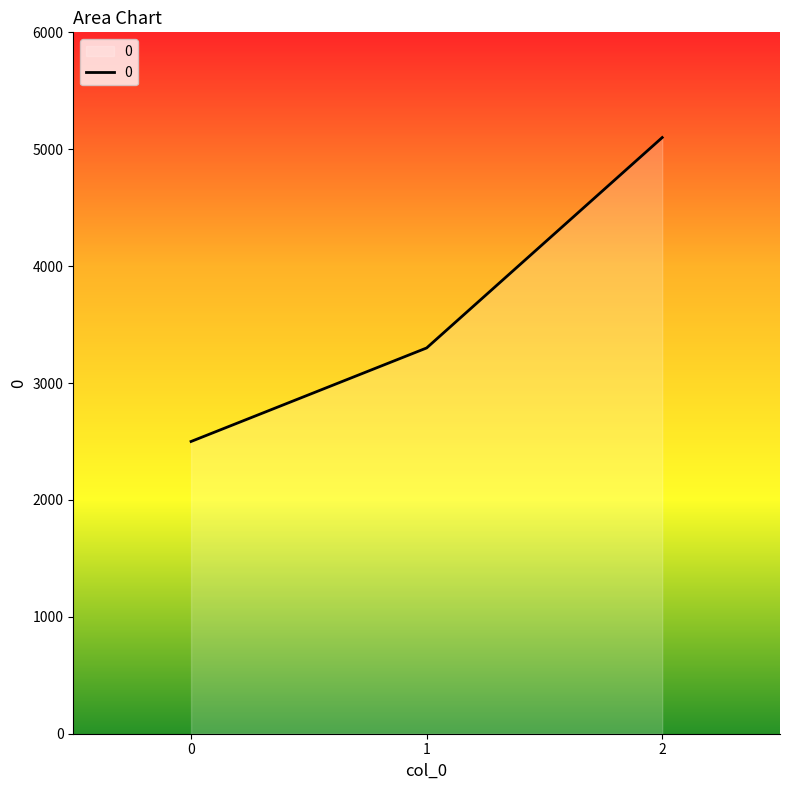

What is the change in value from 1 to 2?

+1800